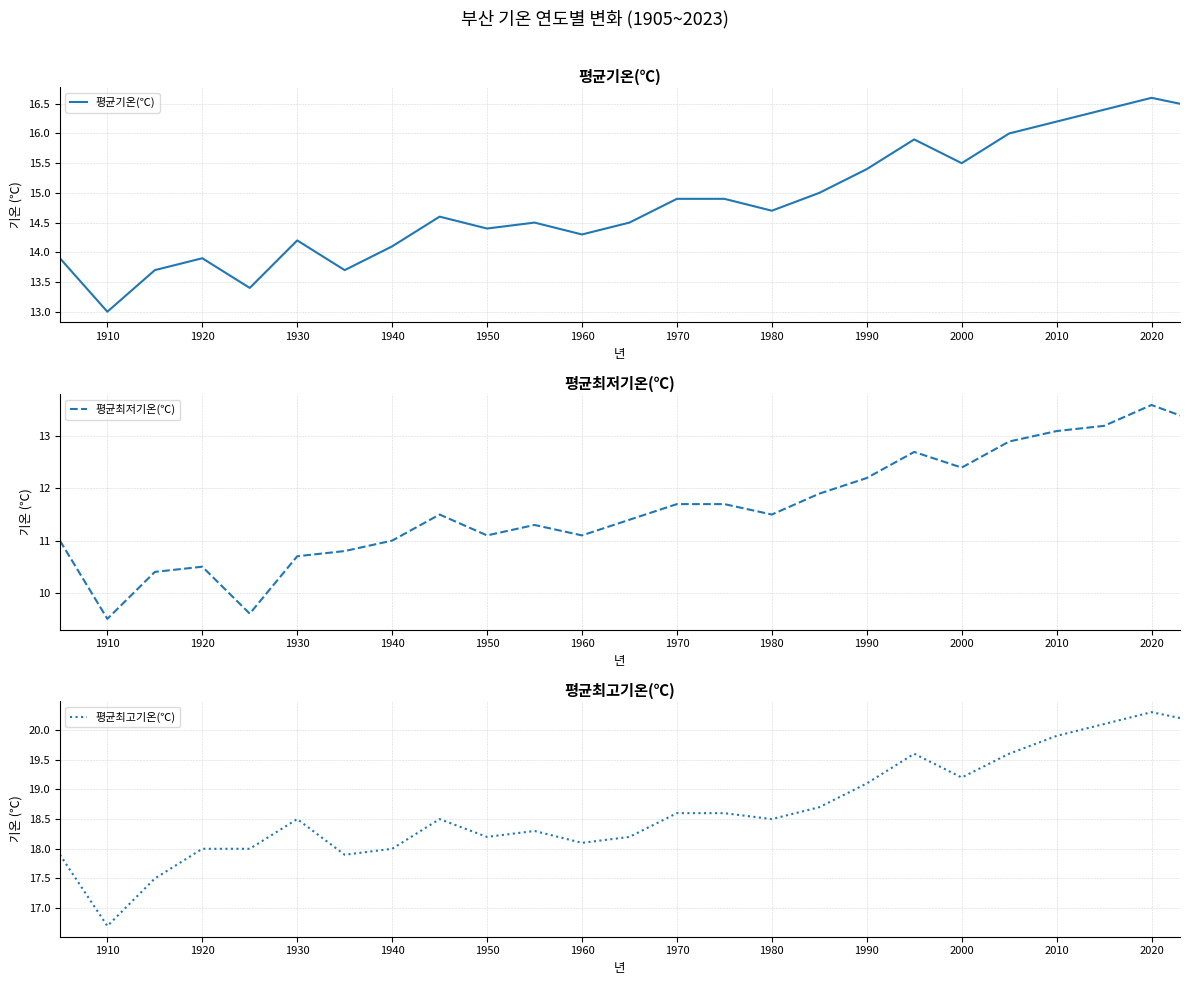

Is it true that 평균최저기온(℃) equals 3.6 at 2010?

False